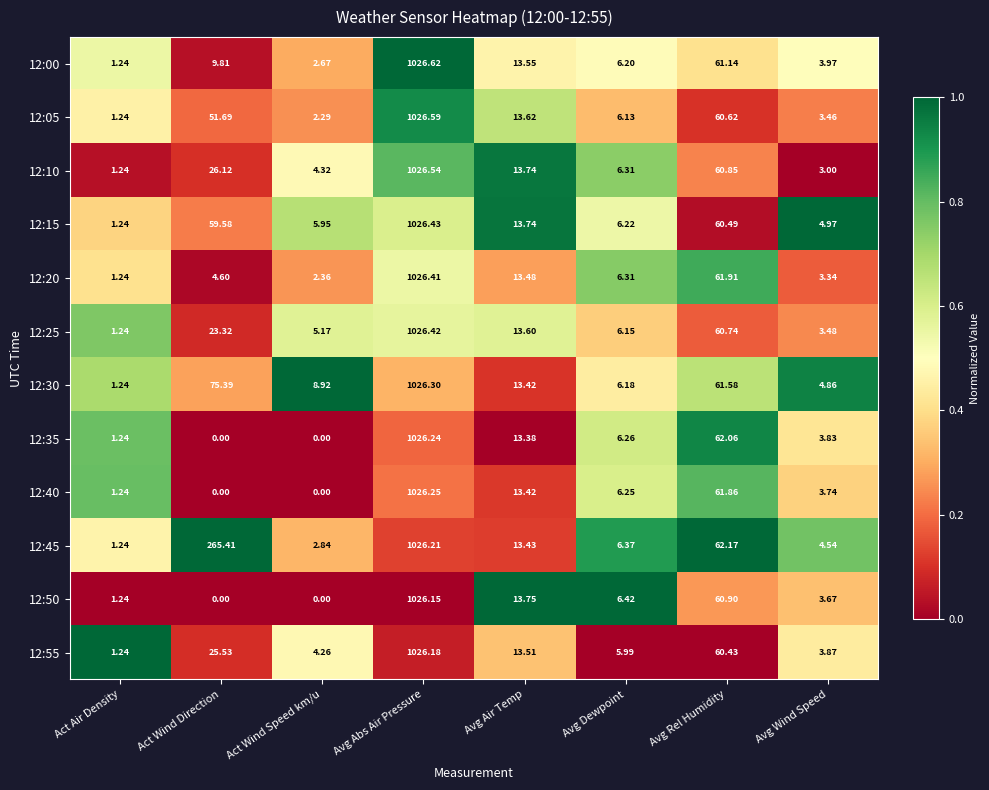

Which category has the highest value in the 12:00 series?

Avg Abs Air Pressure